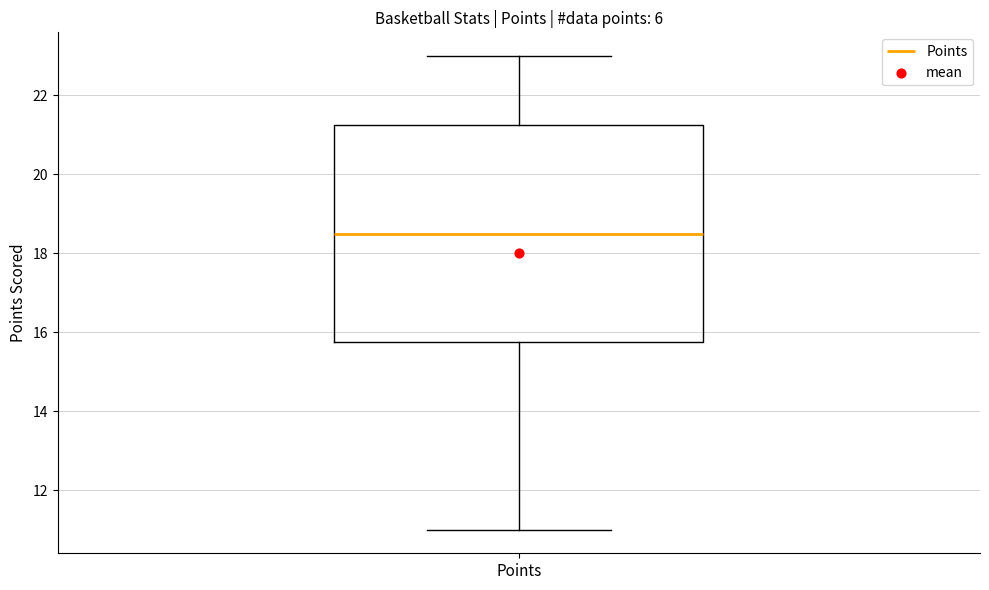

Read this box plot against the y-axis: the position of the median line, the range covered by the box, and the ends of both whiskers. The values are not printed on the chart, so give them approximately, as read against the axis.

median 18.6, box 15.8 to 21.2, whiskers 11.0 to 23.0